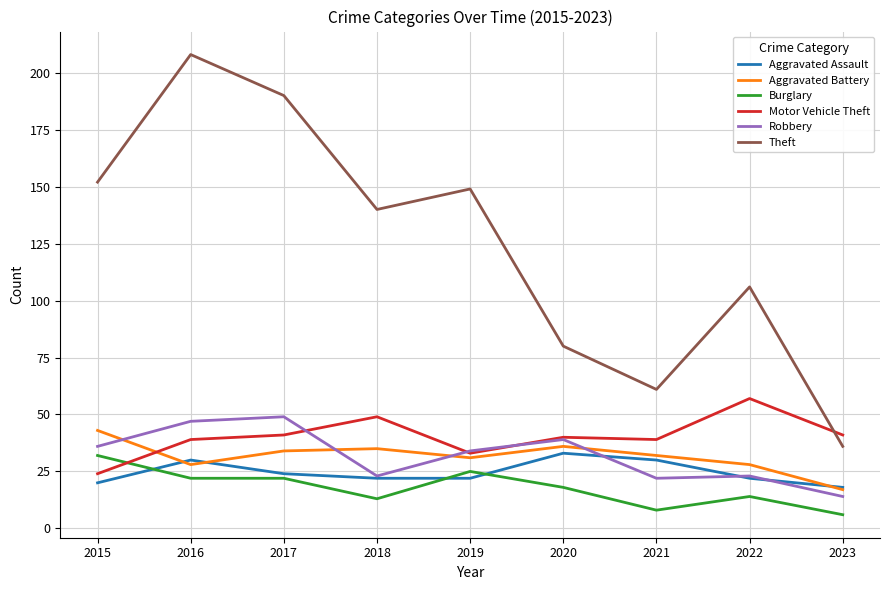

Which series changed the most between 2018 and 2019?

Motor Vehicle Theft